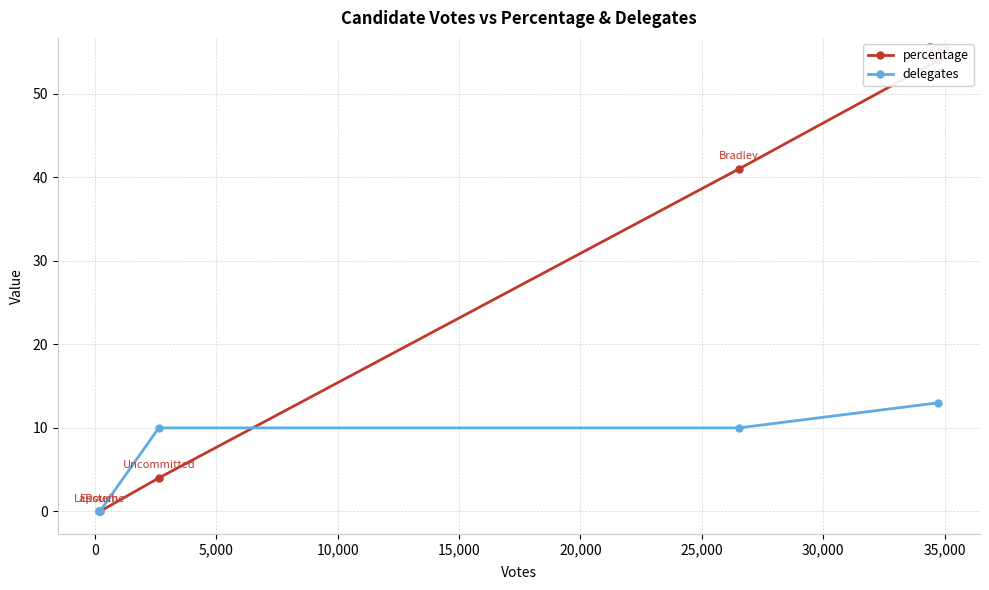

What is the sum of all delegates values?

33